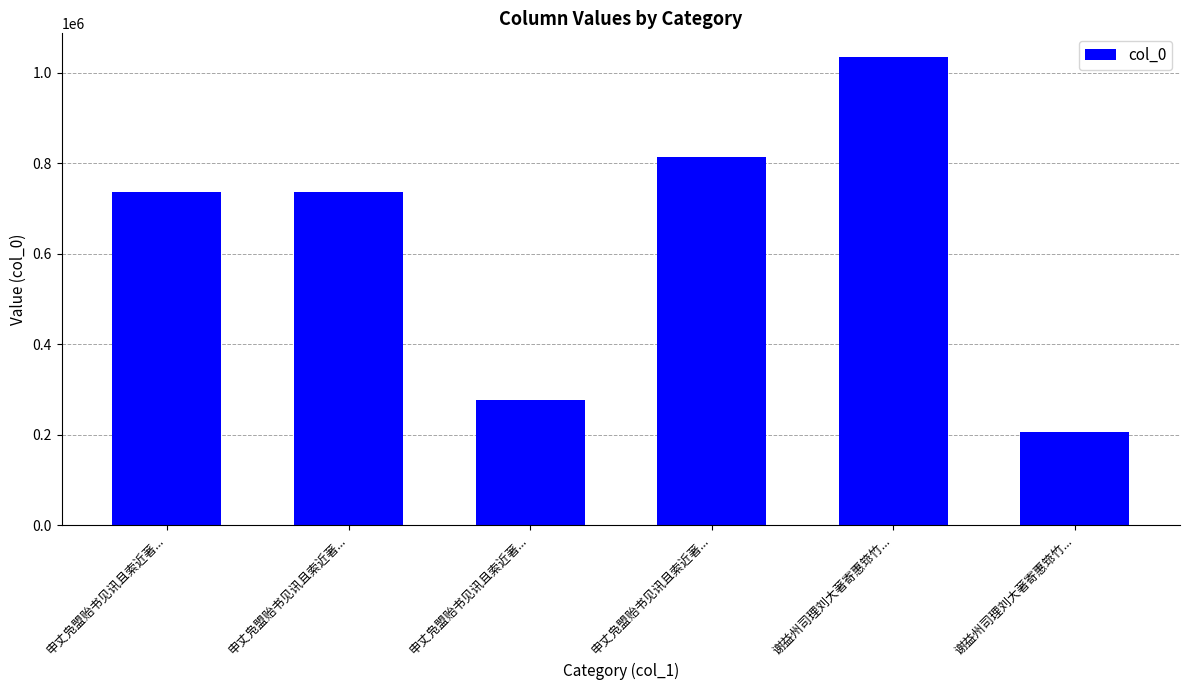

How many bars are there in total?

6